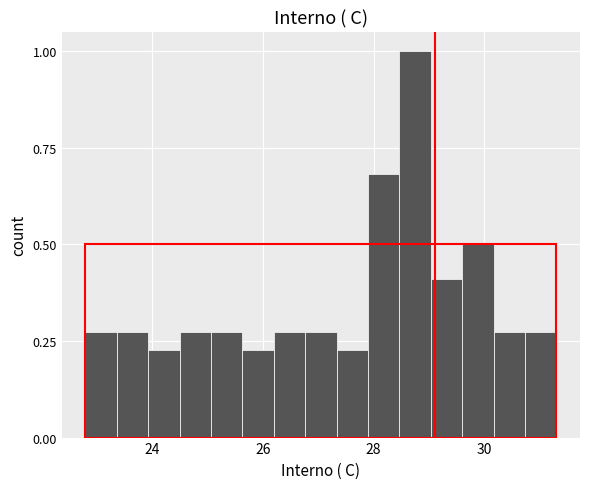

Read against the x-axis, roughly where is the centre of the tallest bar?

28.8